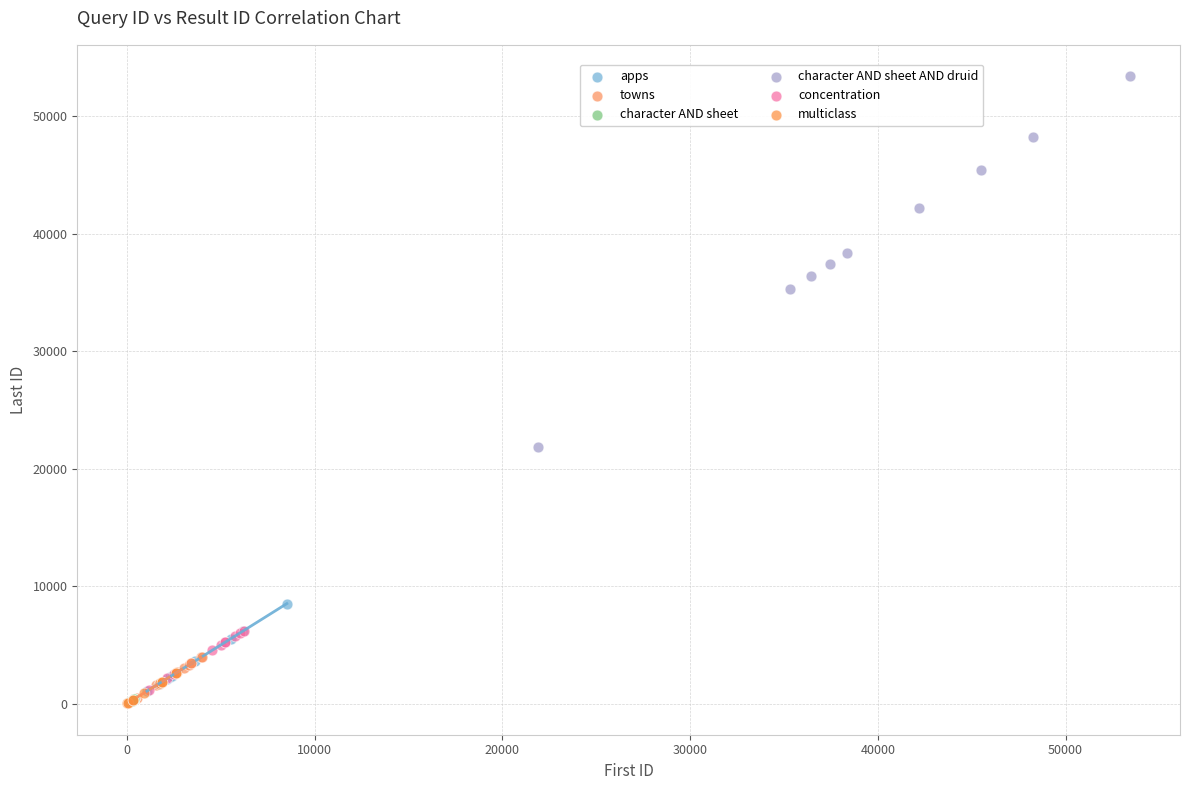

What are all the series names shown in the legend?

apps, towns, character AND sheet, character AND sheet AND druid, concentration, multiclass